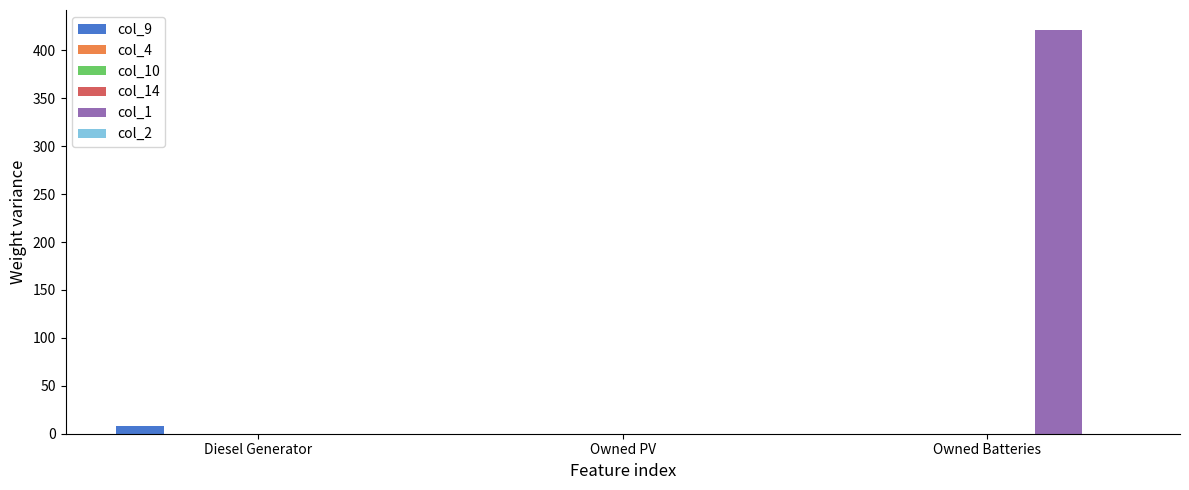

Rank the series by their maximum value, from lowest to highest.

col_4, col_10, col_14, col_2, col_9, col_1